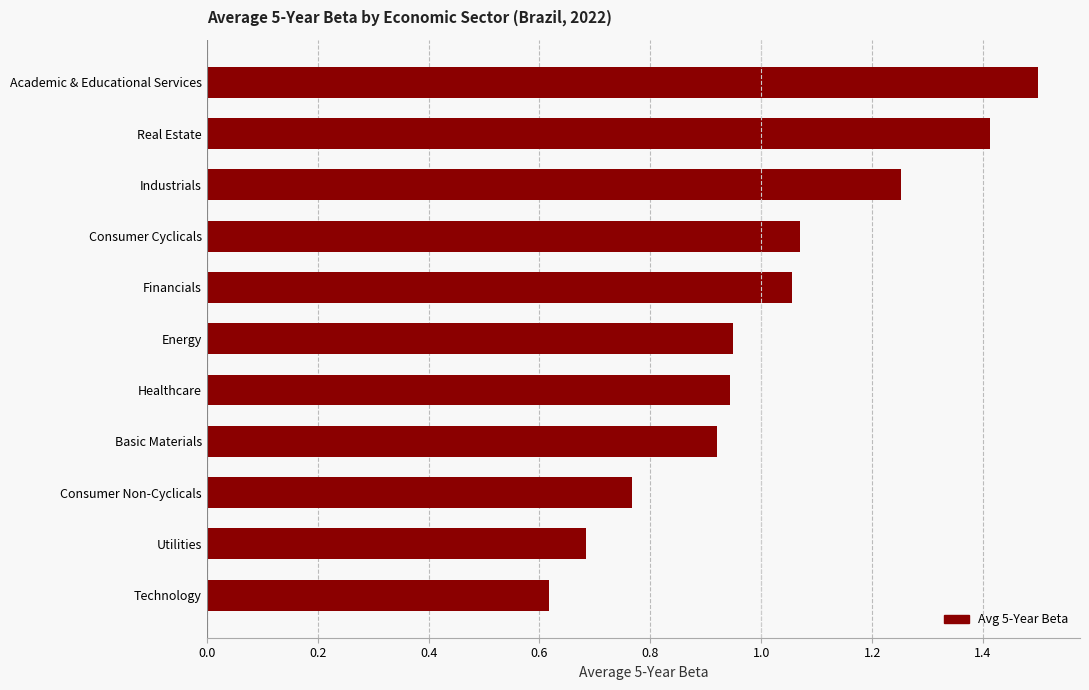

What is the average value?

1.0